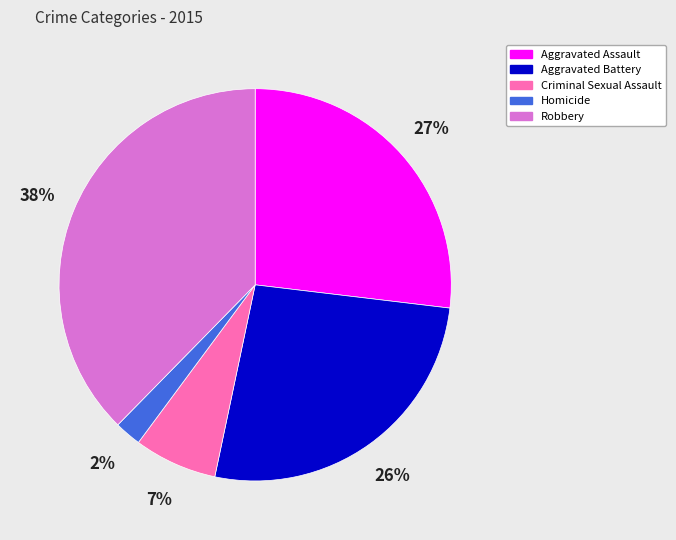

Which slice is the largest?

Robbery